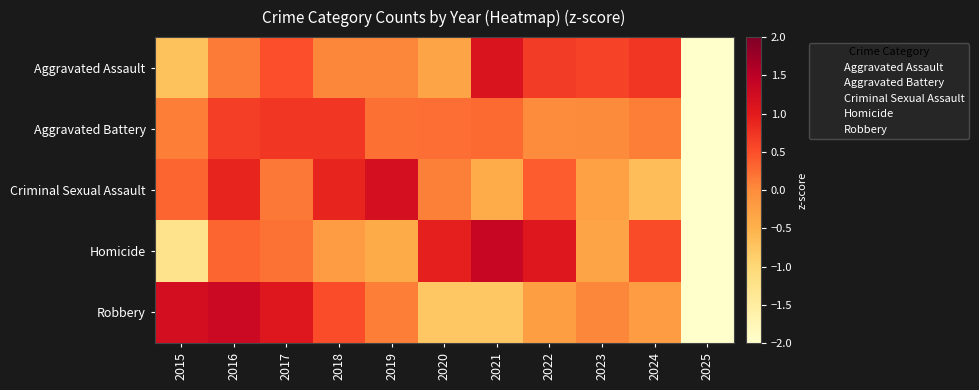

How many data points does each series have?

11